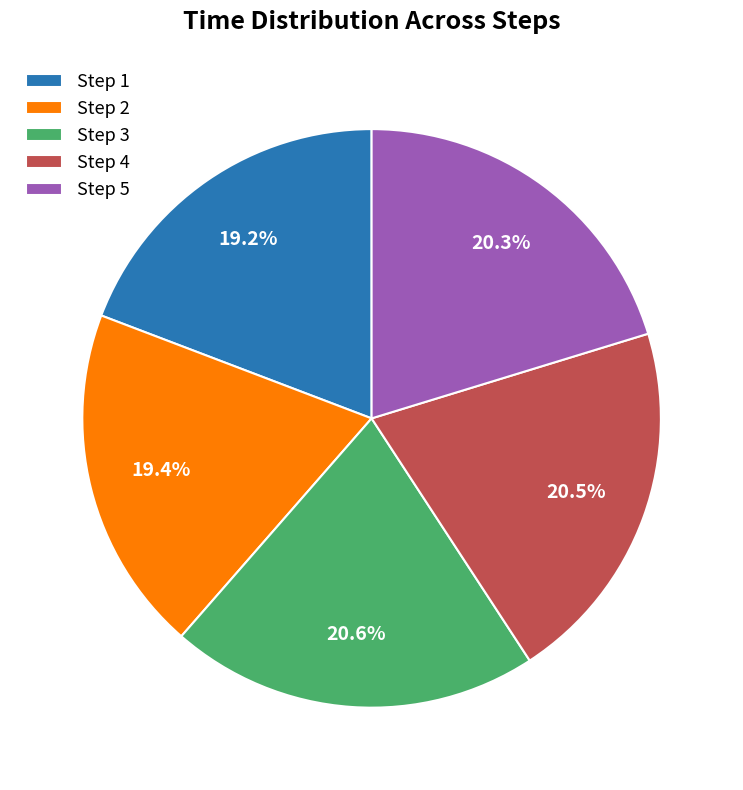

Is the sum of Step 4 and Step 5 greater than half?

No